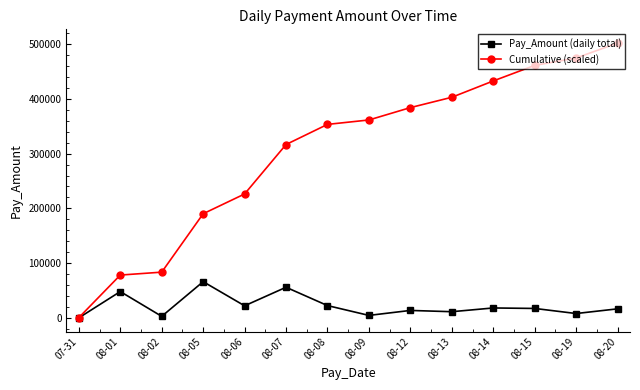

Where does the Cumulative (scaled) series first go above 361207?

08-09